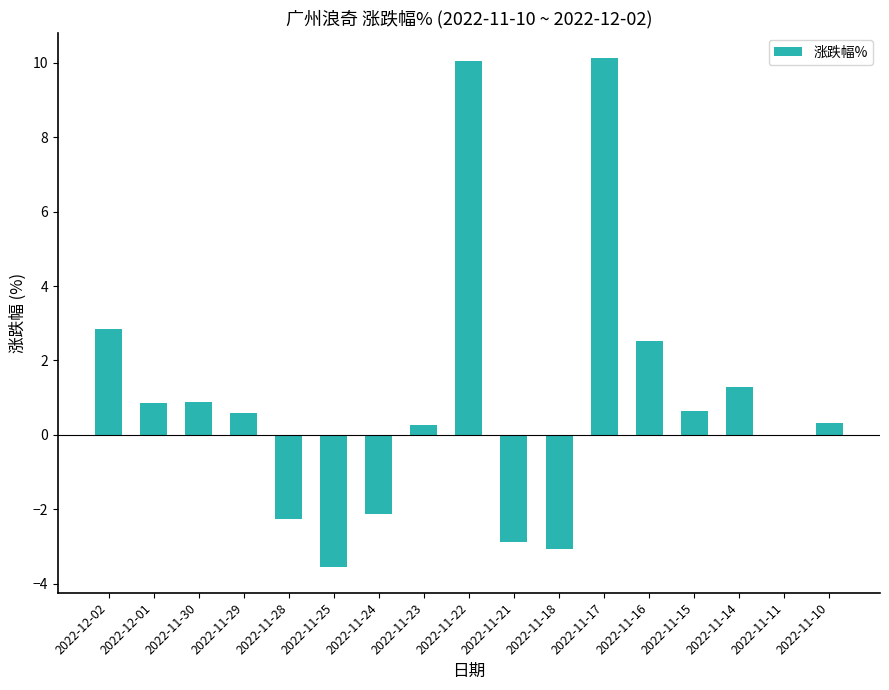

What is the change in value from 2022-11-30 to 2022-11-11?

-0.9